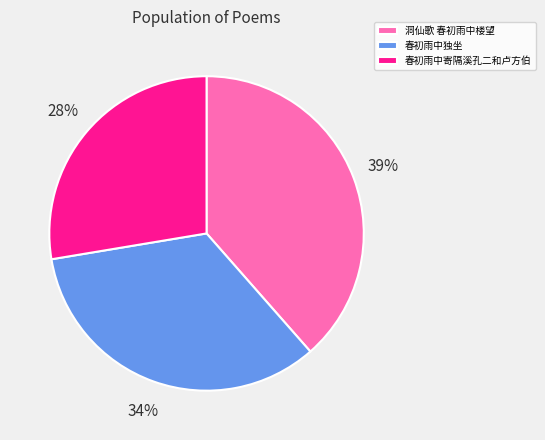

Is the sum of 洞仙歌 春初雨中楼望 and 春初雨中独坐 greater than half?

Yes